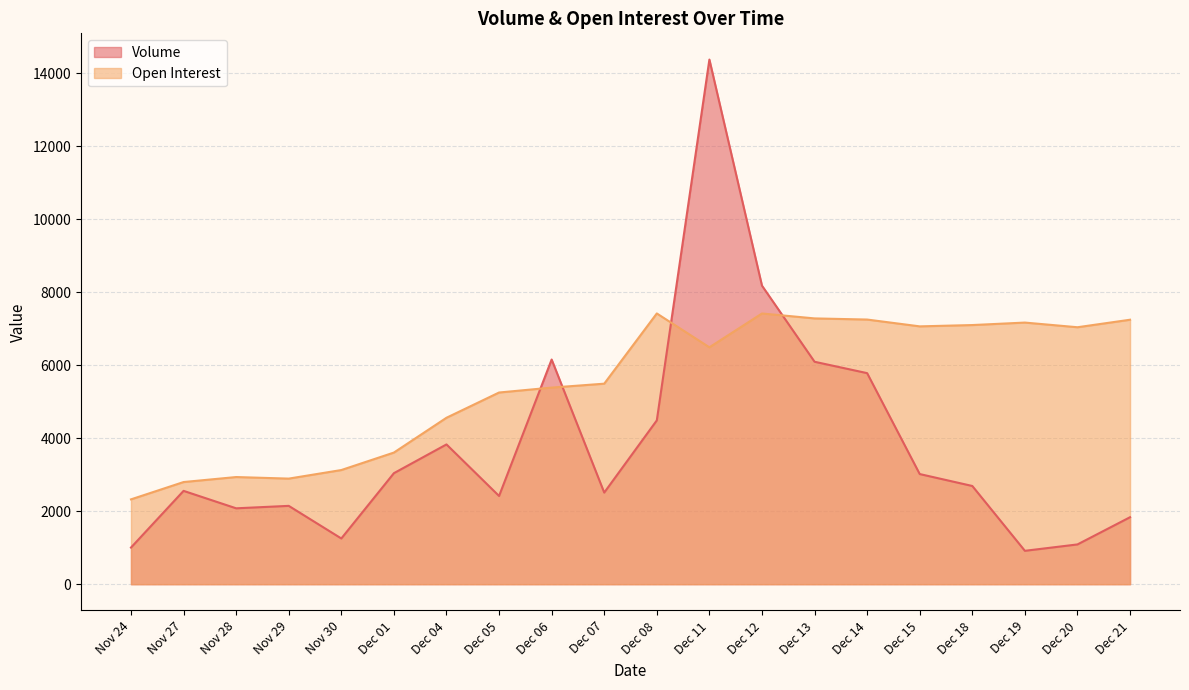

What is the difference between the highest and lowest values at Dec 06?

769